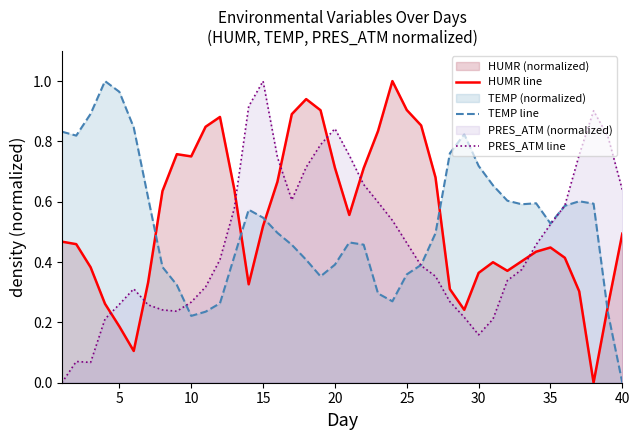

List the series in order of their overall mean, lowest first.

PRES_ATM line, TEMP line, HUMR line